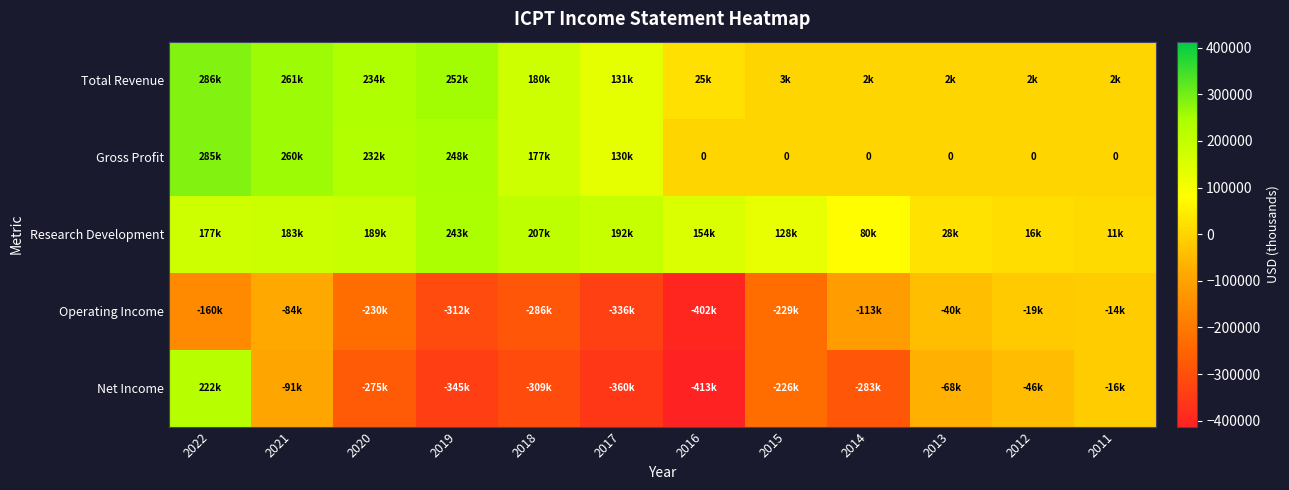

Which label corresponds to the smallest value in the chart?

2016